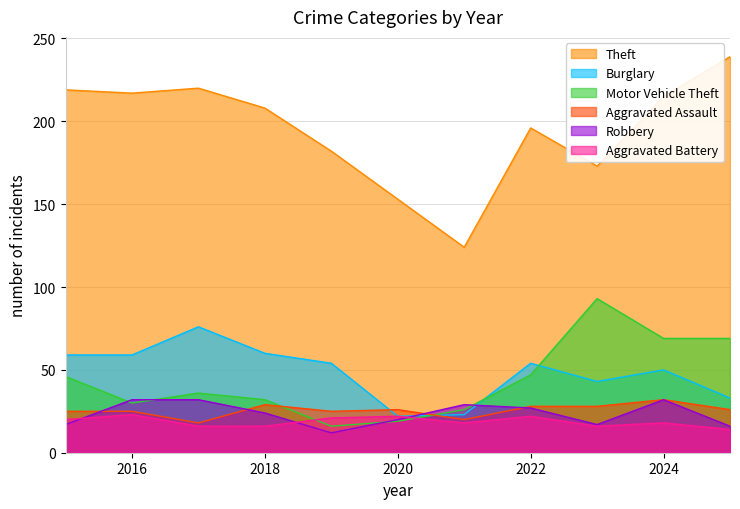

Rank the series at 2025 from lowest to highest value.

Aggravated Battery, Robbery, Aggravated Assault, Burglary, Motor Vehicle Theft, Theft